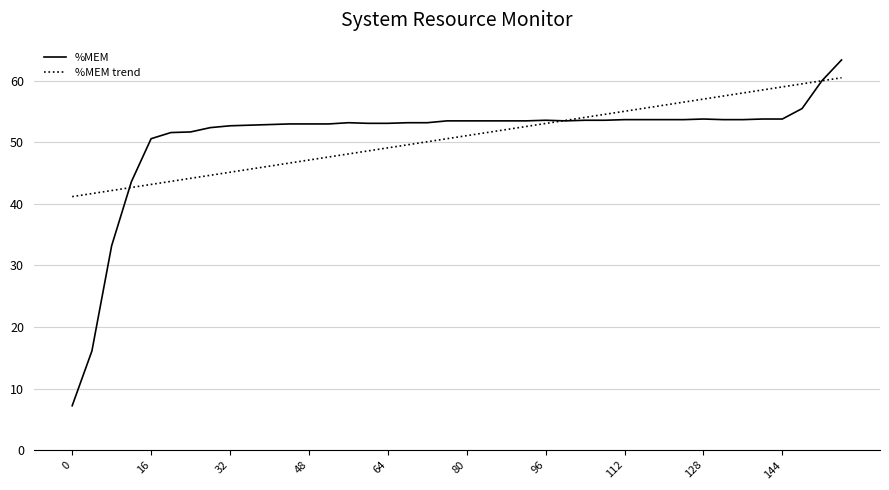

Rank the series by their maximum value, from lowest to highest.

%MEM trend, %MEM